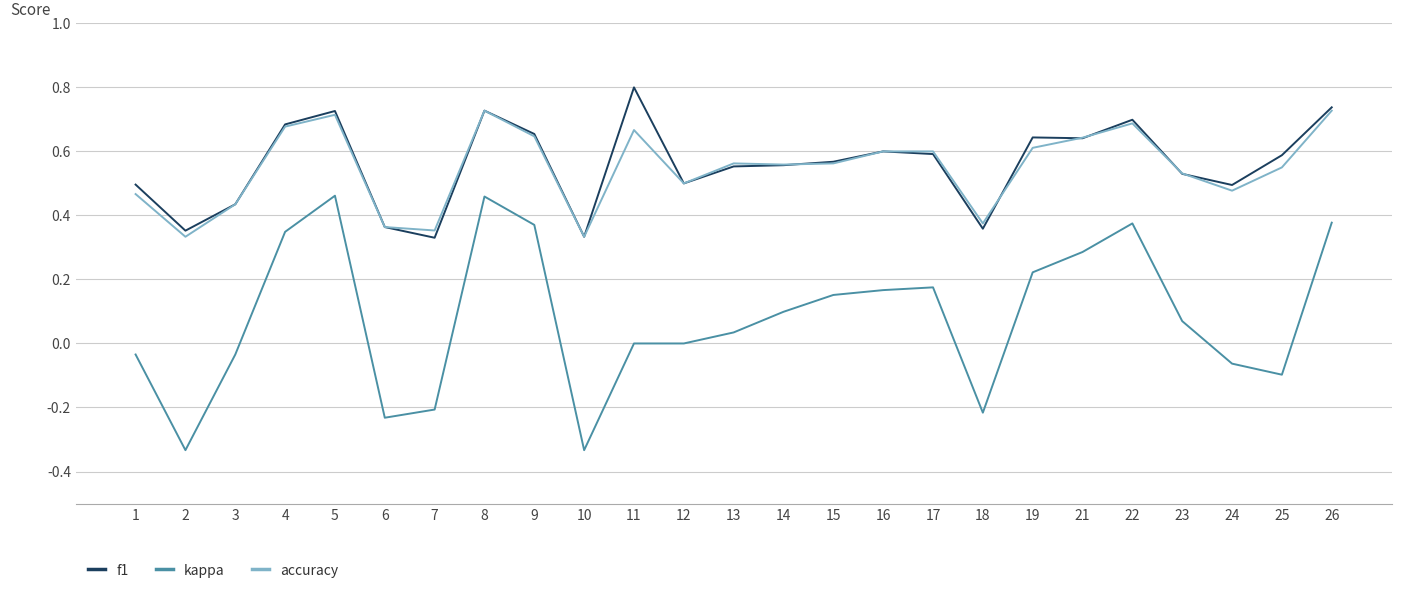

Is the value of kappa at 19 greater than the value of accuracy at 11?

No